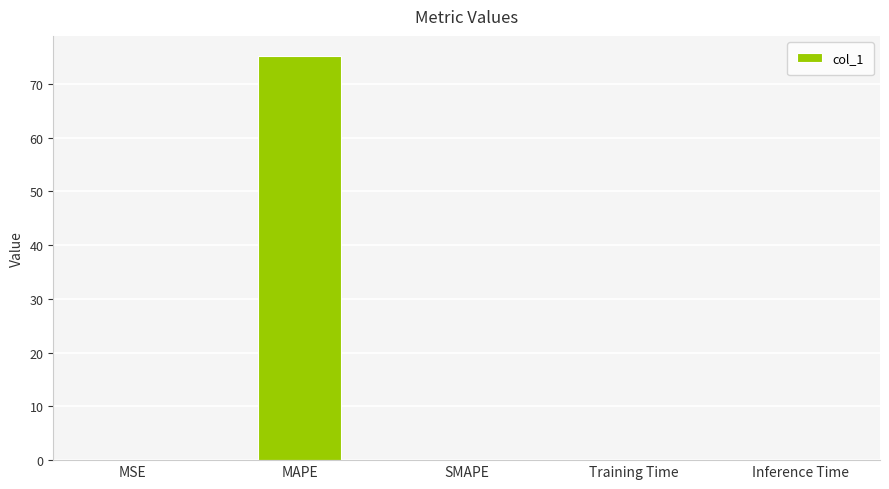

What is the sum of all values?

75.2